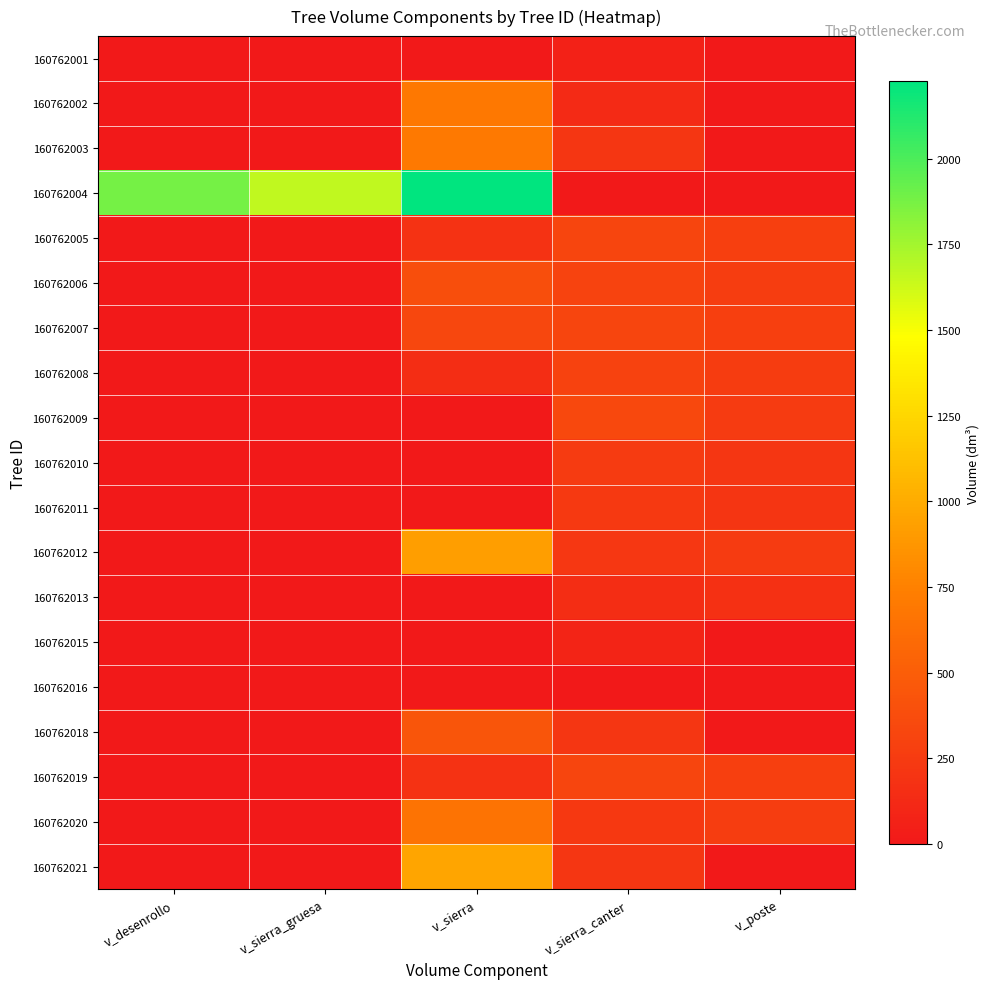

At which category is the sum across all series the highest?

v_sierra